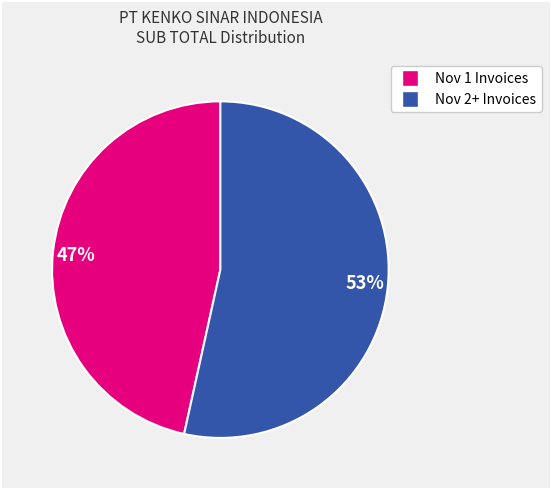

Is it true that 53% is 58% of the pie?

False